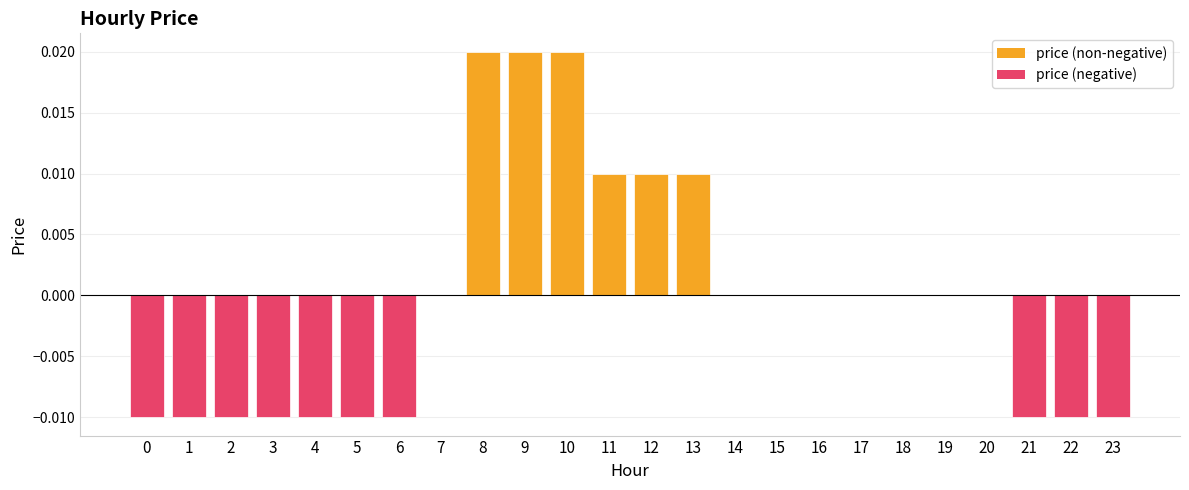

Between 7 and 11, which is larger?

11